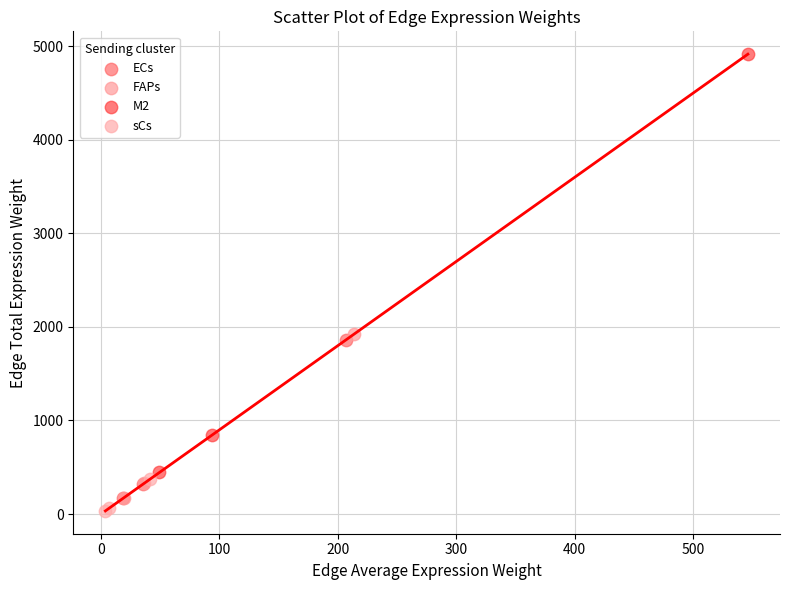

Which series has the largest Y range (max minus min)?

M2